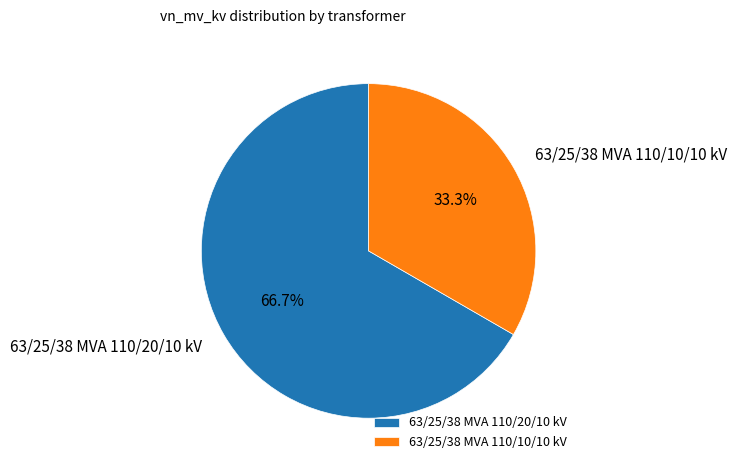

What is the ratio of the value at 63/25/38 MVA 110/10/10 kV to the value at 63/25/38 MVA 110/20/10 kV?

0.5